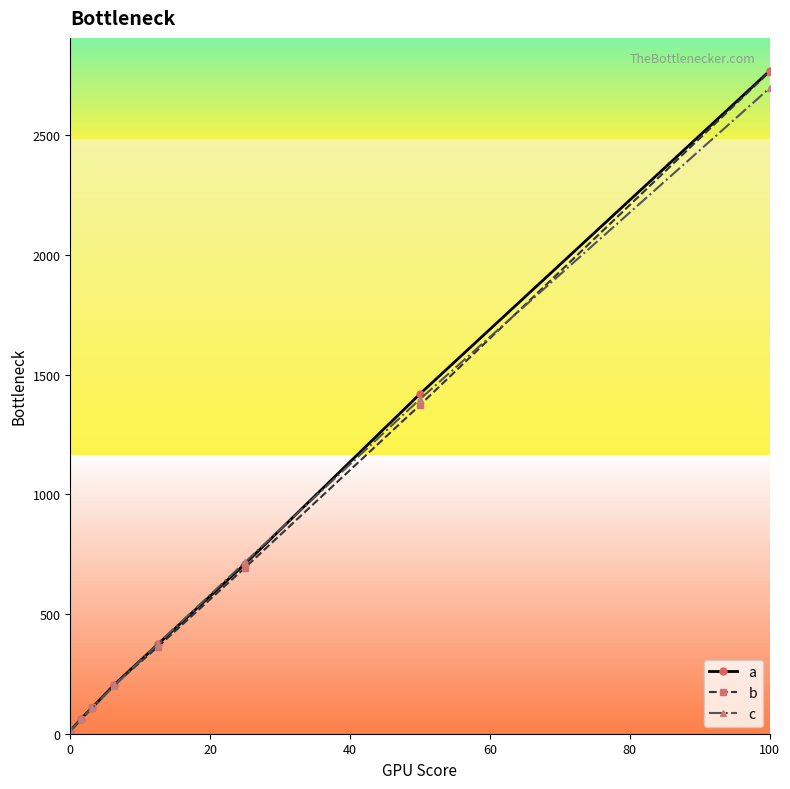

Which series has the widest spread of values?

a